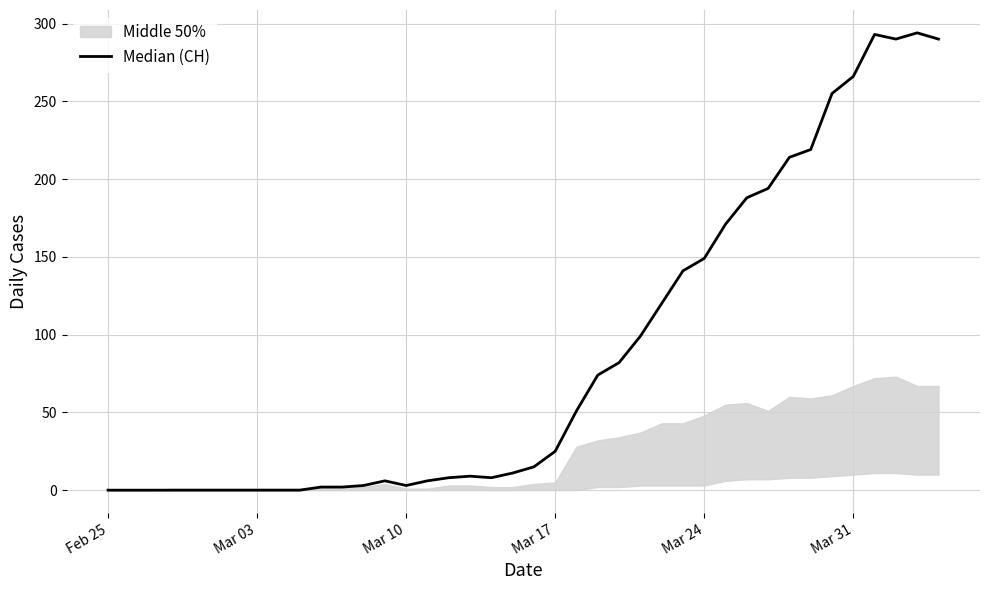

How many interior local peaks (higher than both neighbors) does the data have?

4